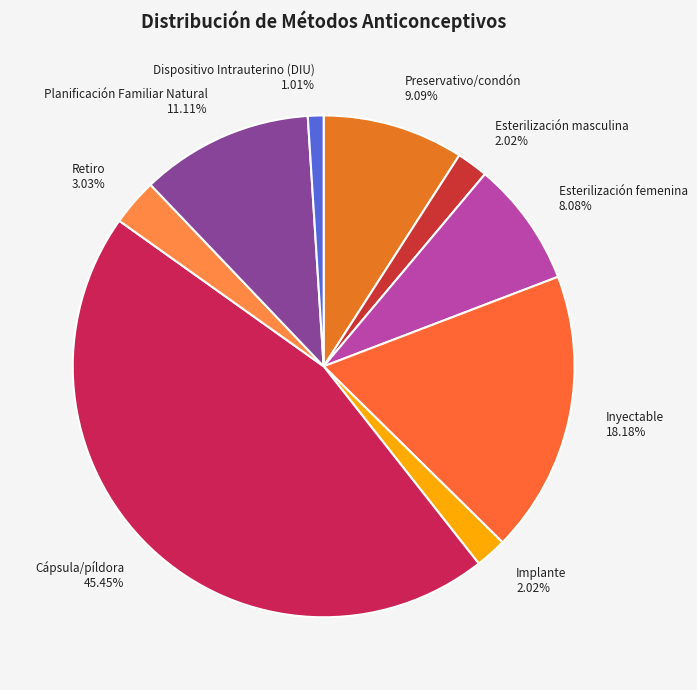

Is there a majority slice in this chart?

No